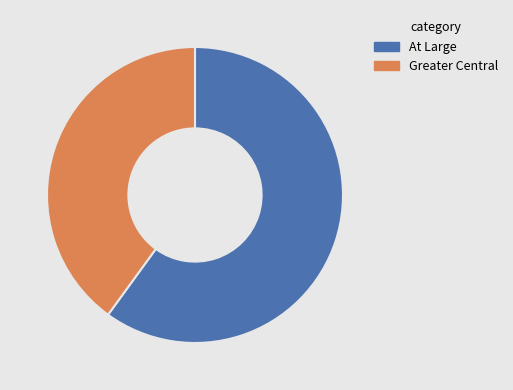

Which has a higher value, Greater Central or At Large?

At Large